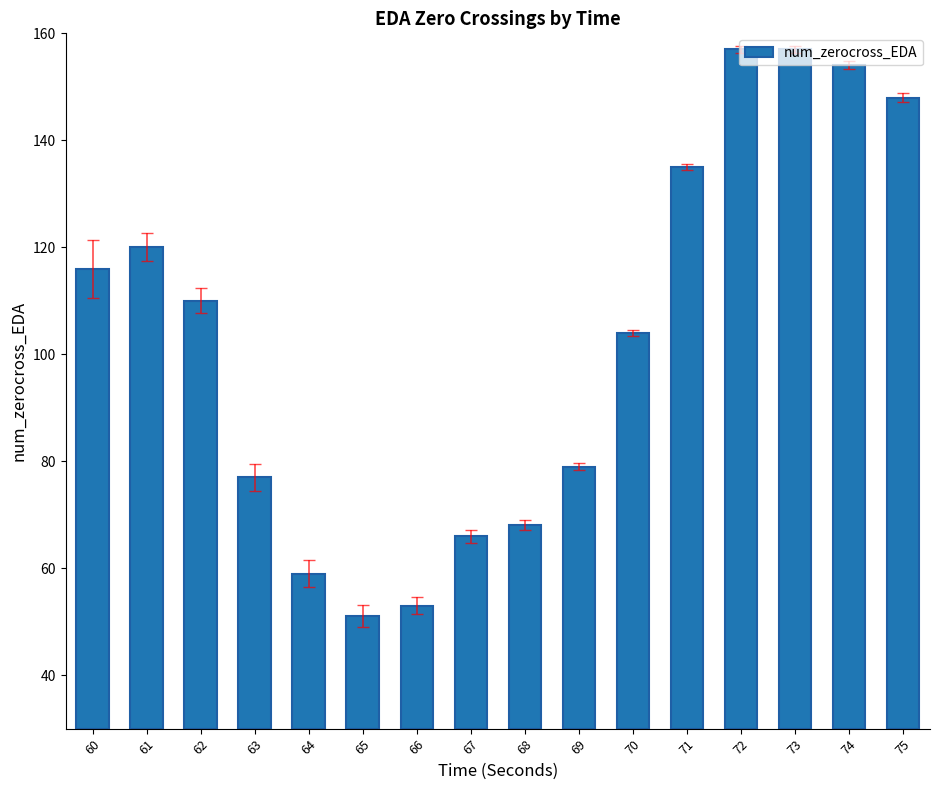

Rank the categories by value from highest to lowest.

72, 73, 74, 75, 71, 61, 60, 62, 70, 69, 63, 68, 67, 64, 66, 65